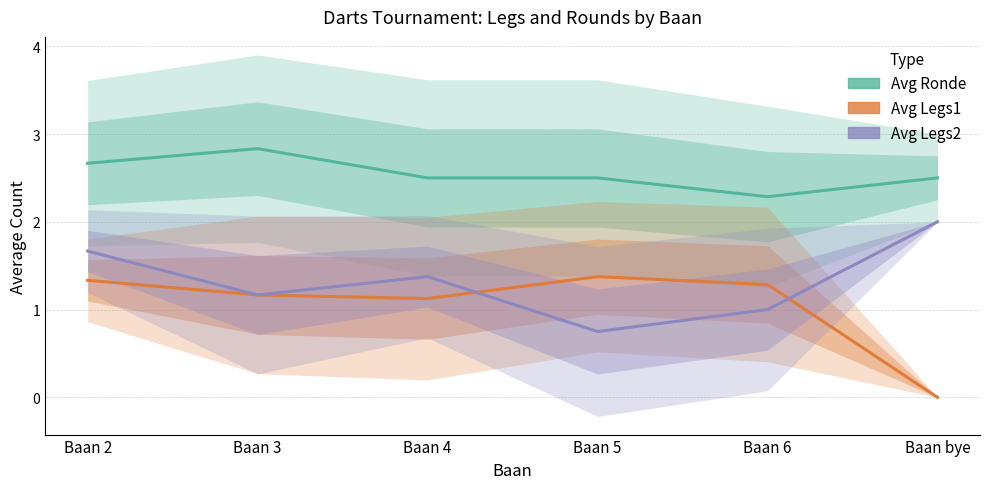

Rank the series by their maximum value, from lowest to highest.

Avg Legs1, Avg Legs2, Avg Ronde